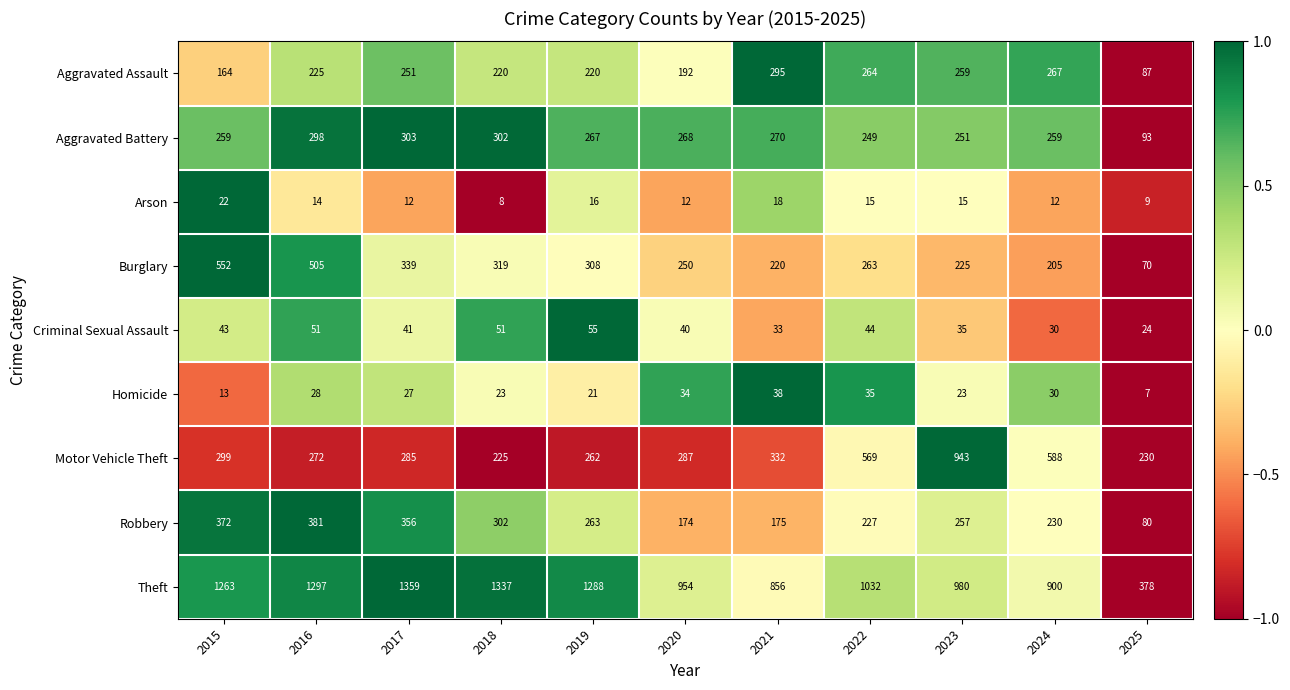

At how many categories does at least one series exceed 532?

10